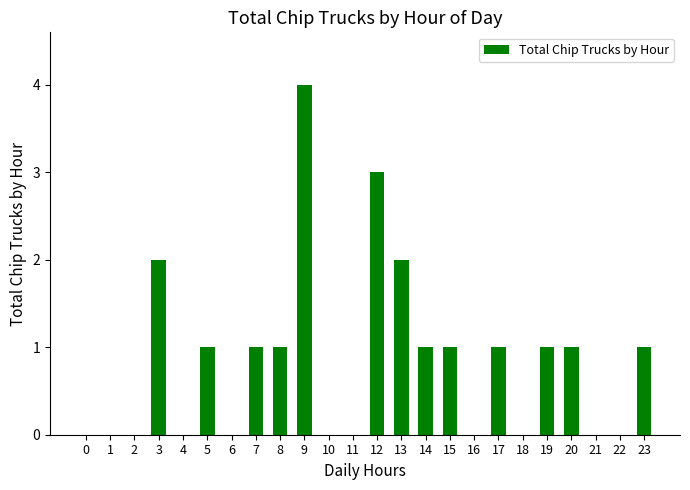

What is the change in value from 6 to 7?

+1